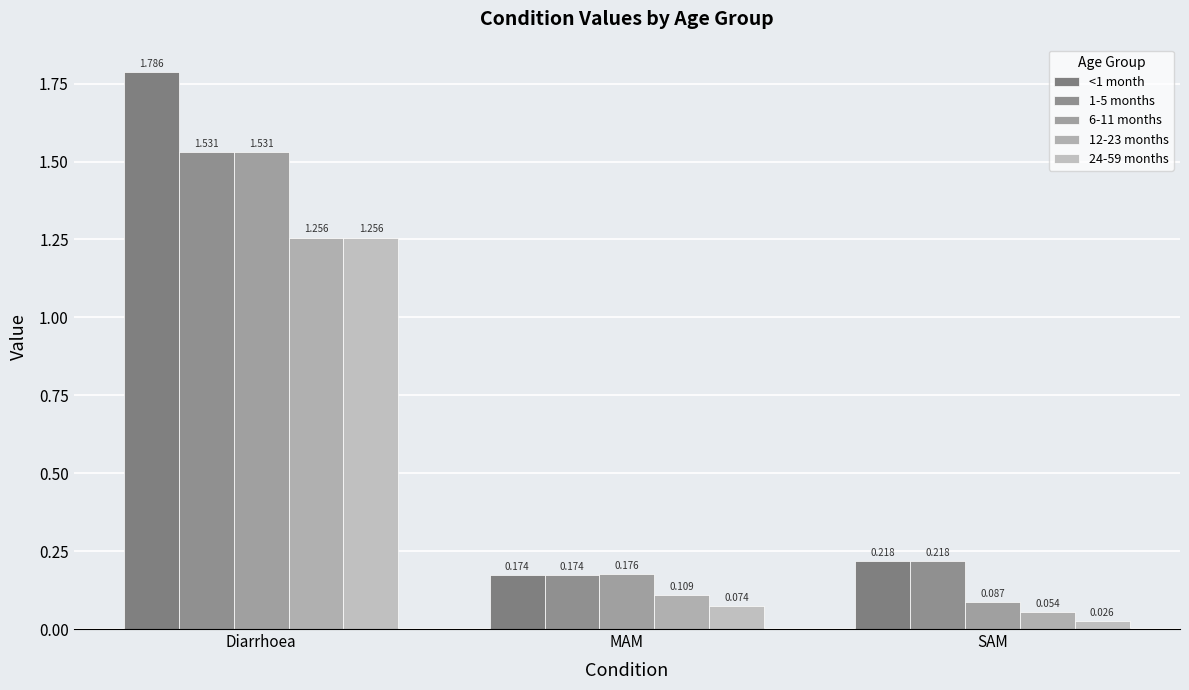

At which label is 6-11 months closest to 0?

SAM